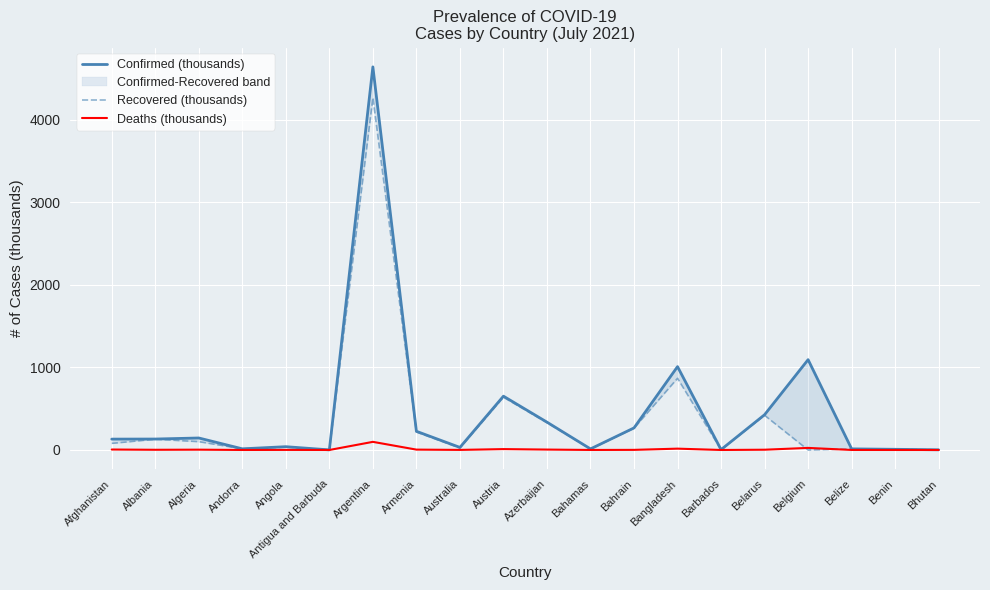

Which series has the largest total across all categories?

Confirmed (thousands)